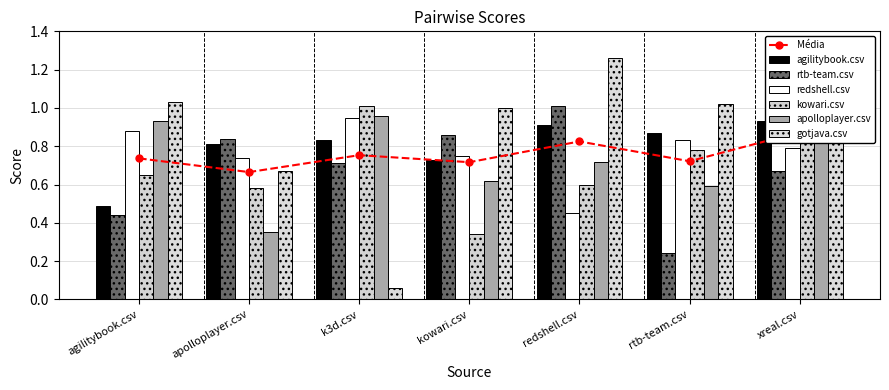

The value of rtb-team.csv at xreal.csv is 1.2. True or false?

False